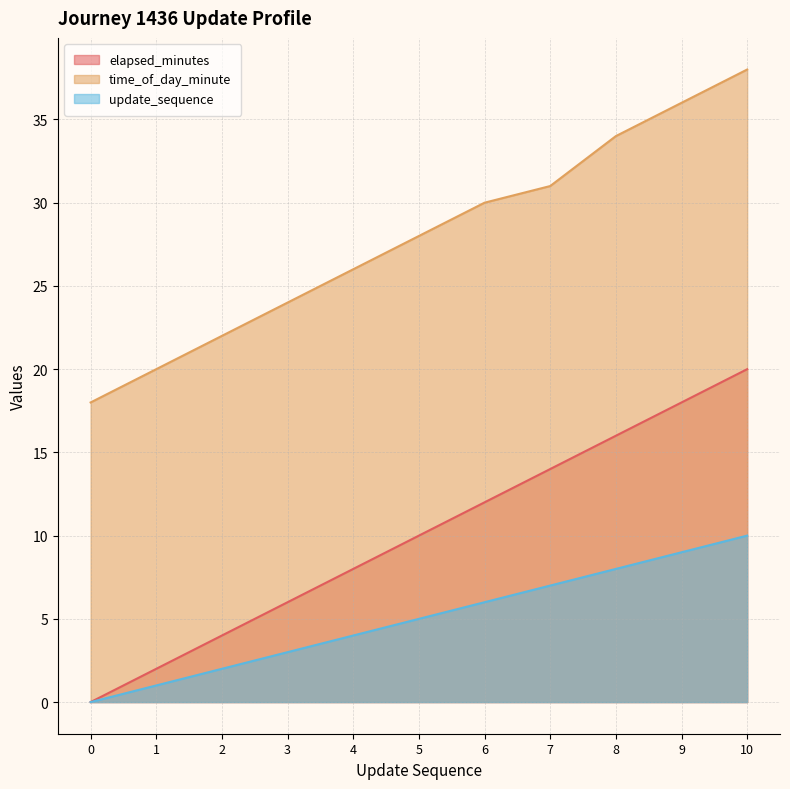

Reading right to left, list all the values displayed in this chart.

elapsed_minutes: 10=20	9=18	8=16	7=14	6=12	5=10	4=8	3=6	2=4	1=2	0=0
time_of_day_minute: 10=38	9=36	8=34	7=31	6=30	5=28	4=26	3=24	2=22	1=20	0=18
update_sequence: 10=10	9=9	8=8	7=7	6=6	5=5	4=4	3=3	2=2	1=1	0=0